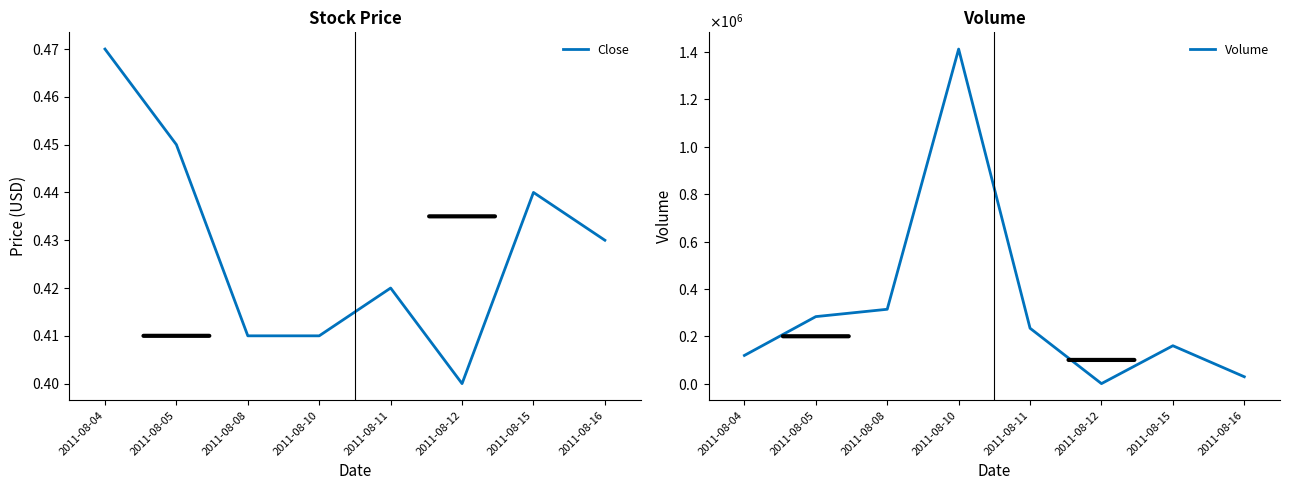

At which category is the sum across all series the highest?

2011-08-10